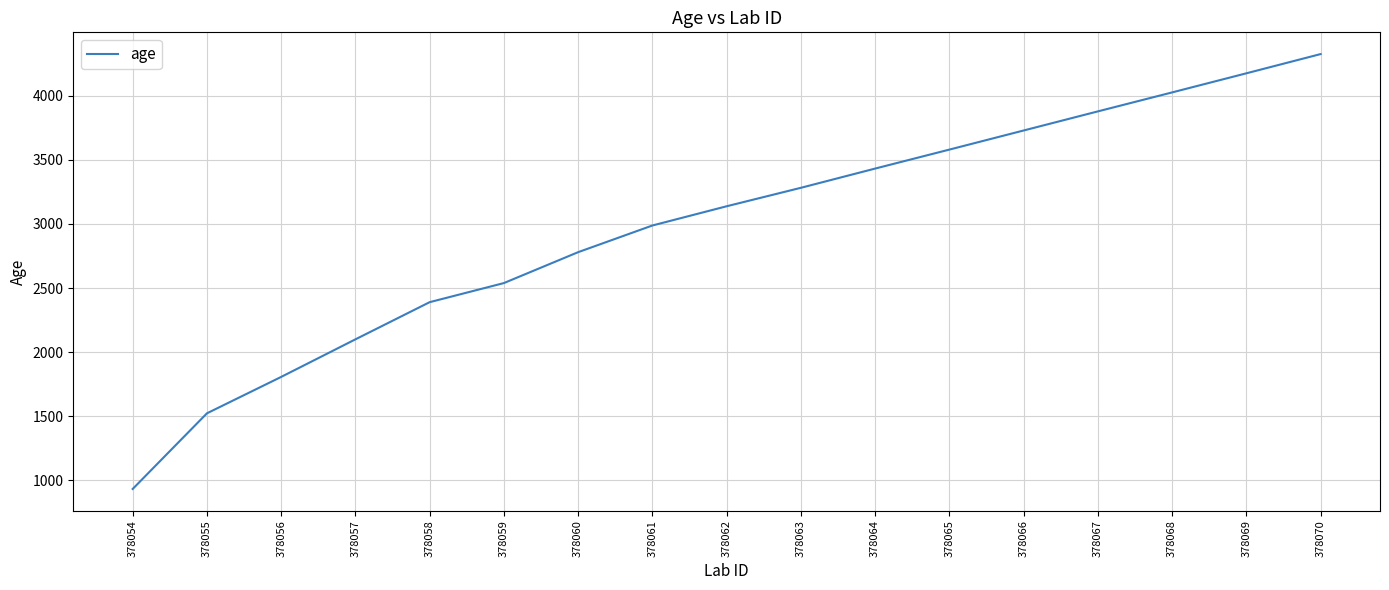

Reading left to right, transcribe all the data shown in this chart.

933	1523	1807	2100	2390	2539	2780	2988	3138	3282	3432	3580	3729	3878	4026	4175	4325